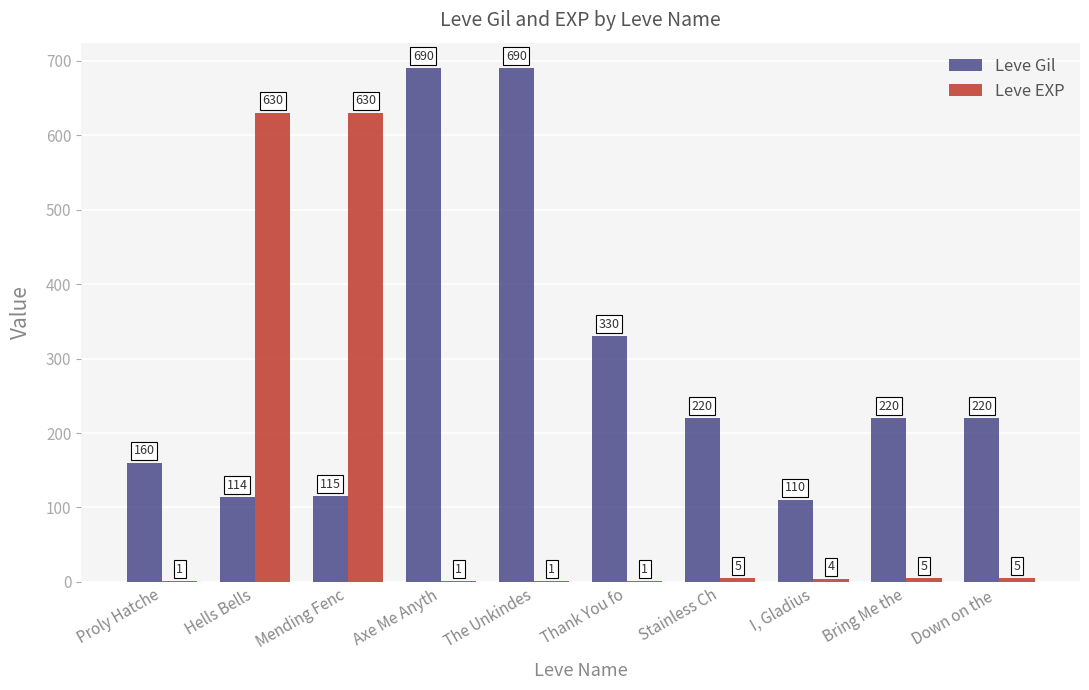

What is the highest value of the Leve Gil series?

690